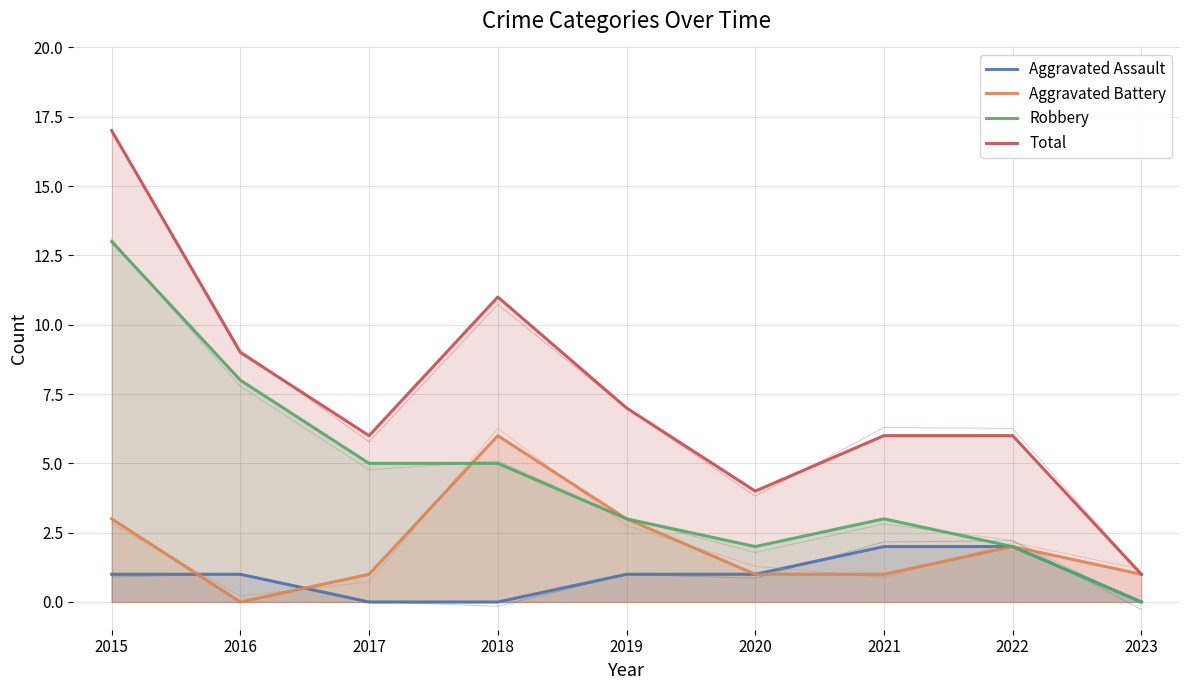

True or false: Aggravated Assault has a value of 1 at 2018.

False